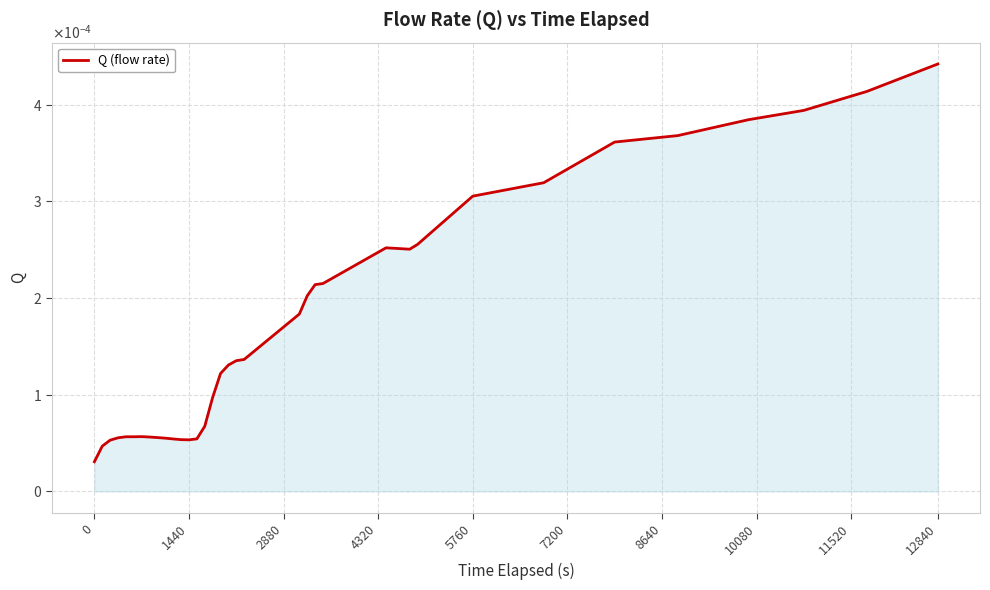

Does the chart display data point markers on the line(s)?

No